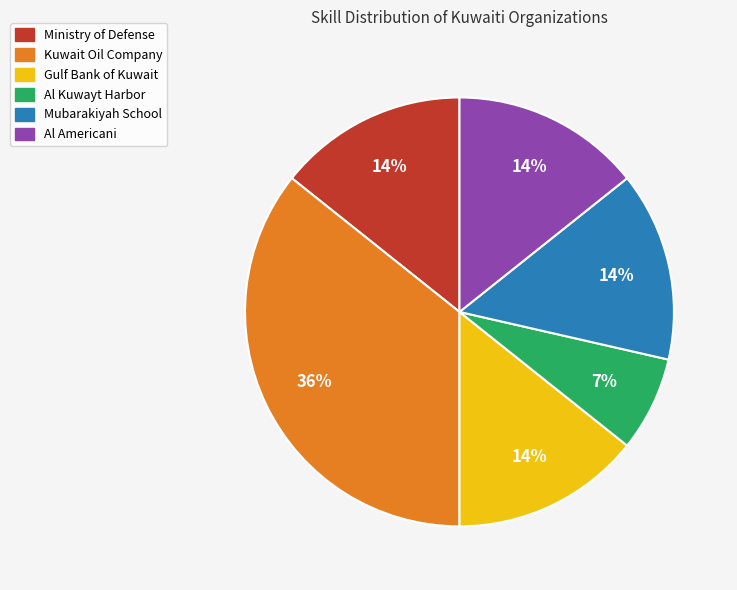

Between Al Kuwayt Harbor and Gulf Bank of Kuwait, which is larger?

Gulf Bank of Kuwait